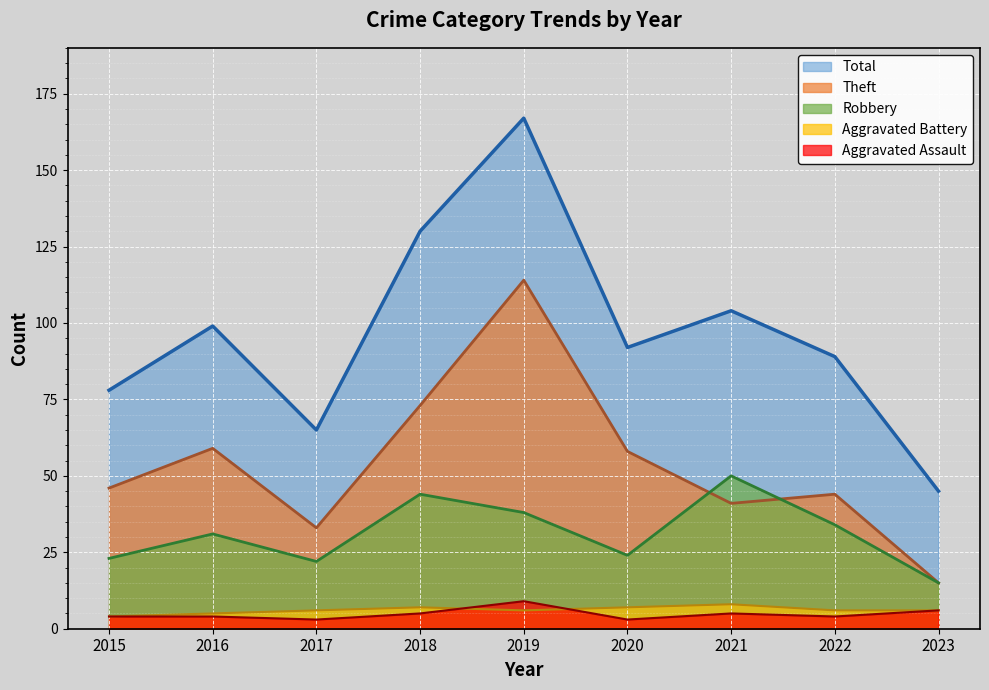

Between 2019 and 2020, which series saw the biggest shift?

Total